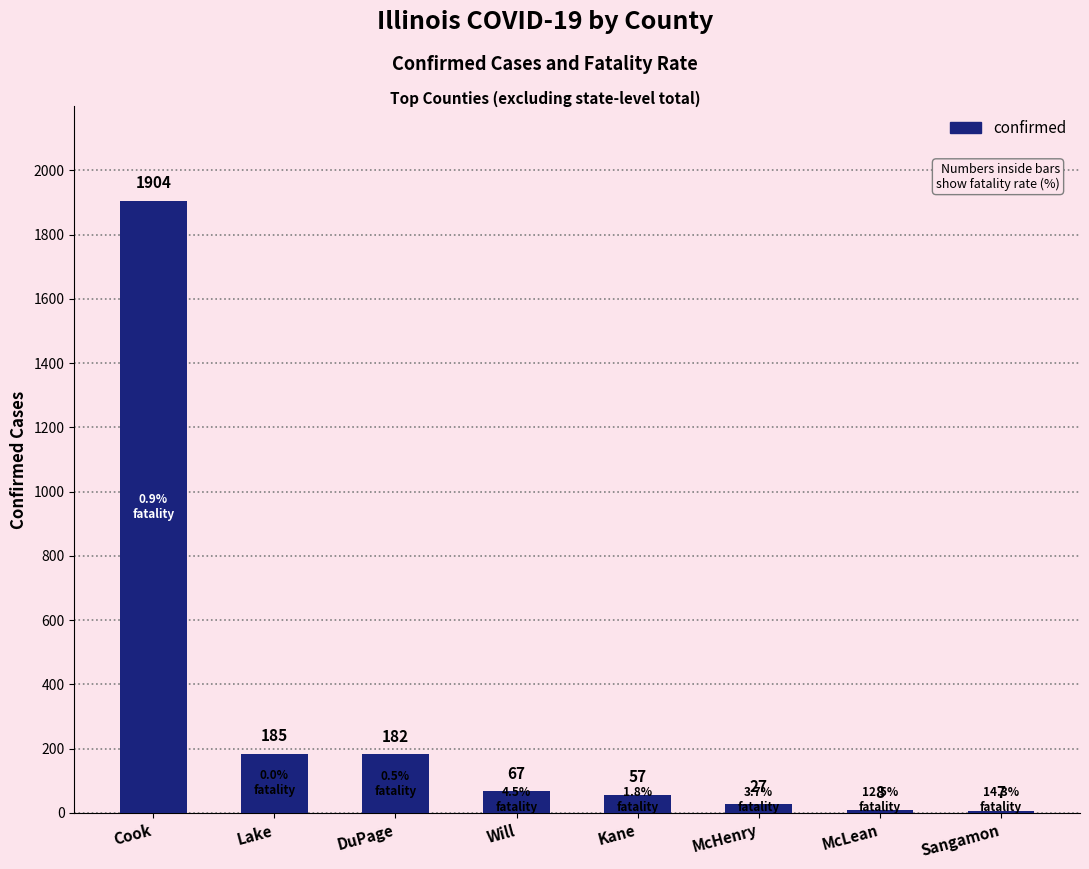

Are the bars grouped side by side (vs. stacked)?

No